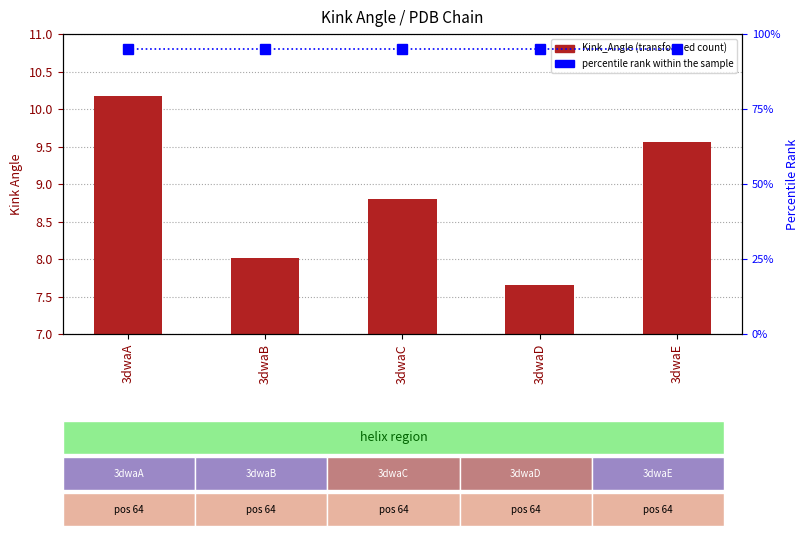

What is the highest value of the Kink_Angle series?

10.2